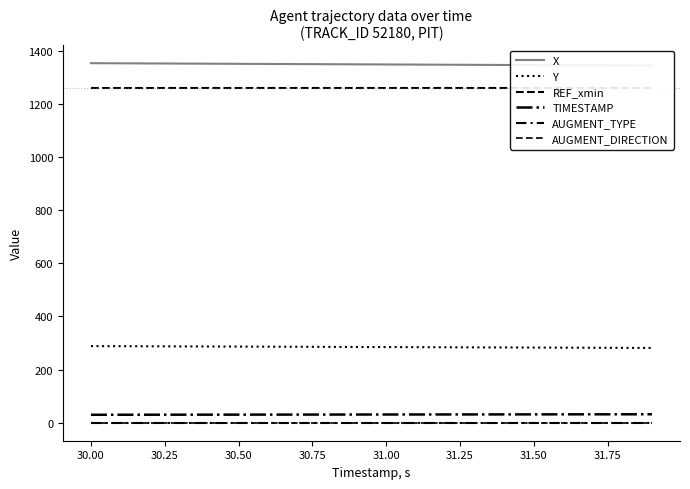

What is the label of the 7th point from the left?

31.25